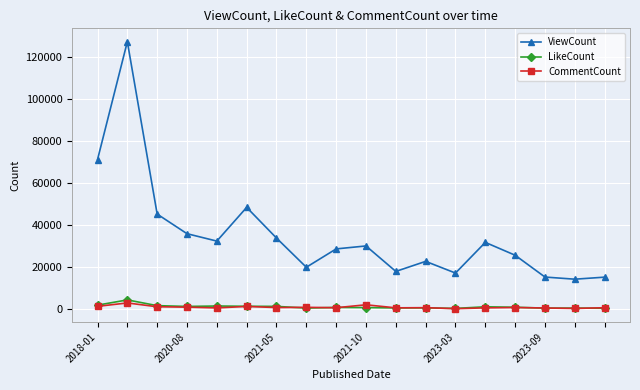

What are all the series names shown in the legend?

ViewCount, LikeCount, CommentCount